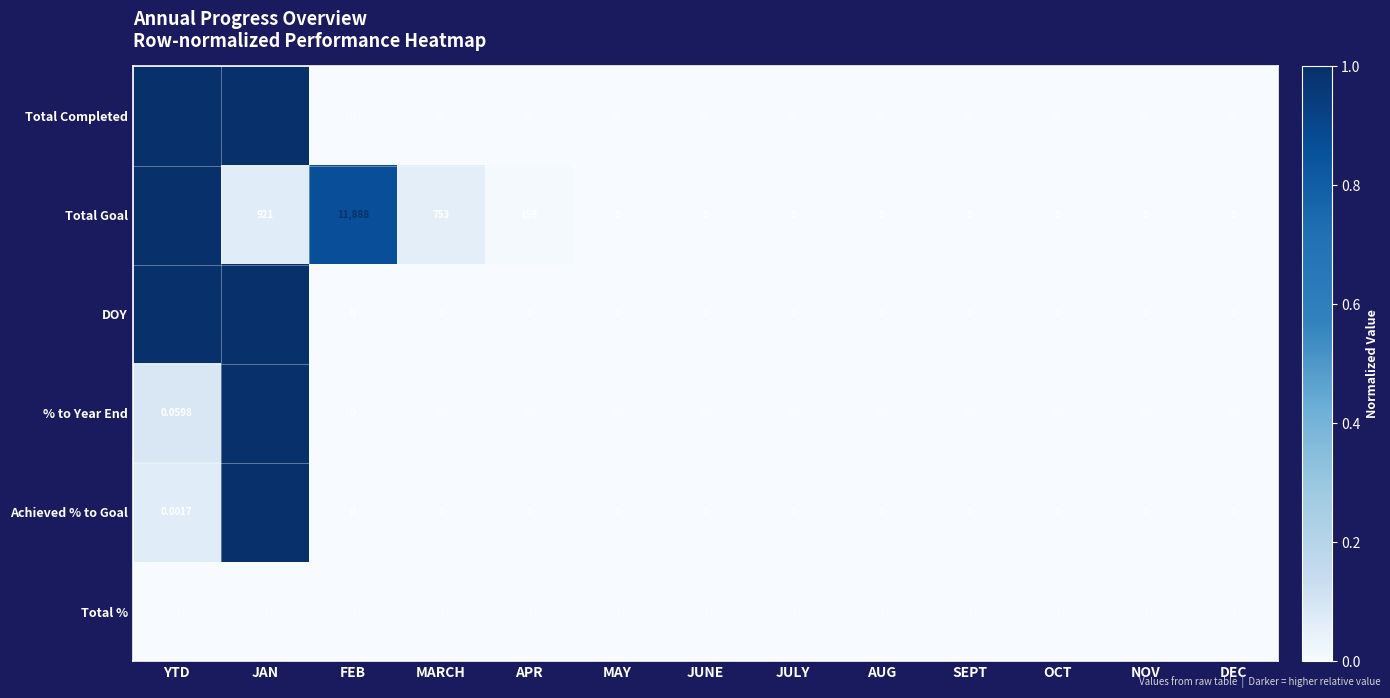

How many distinct data groups are displayed?

6